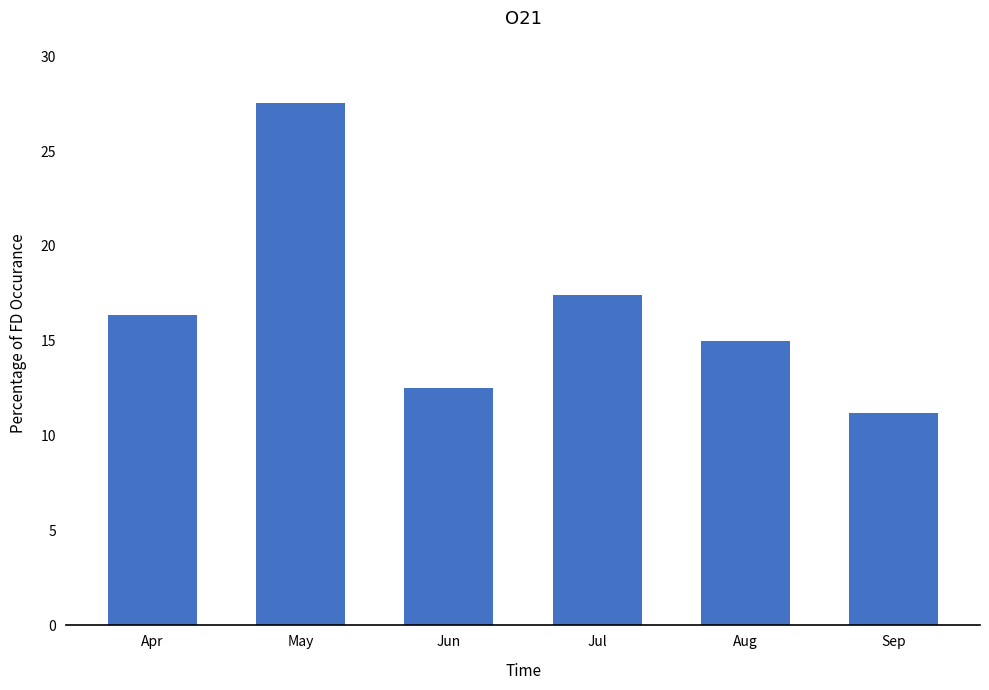

What is the difference between the maximum and minimum values?

16.3